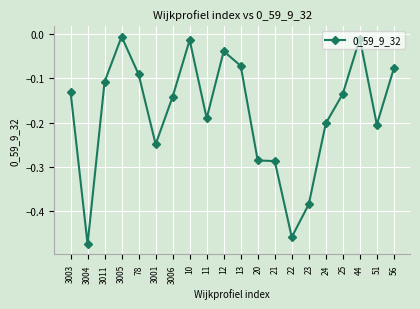

Does the chart have visible grid lines?

Yes